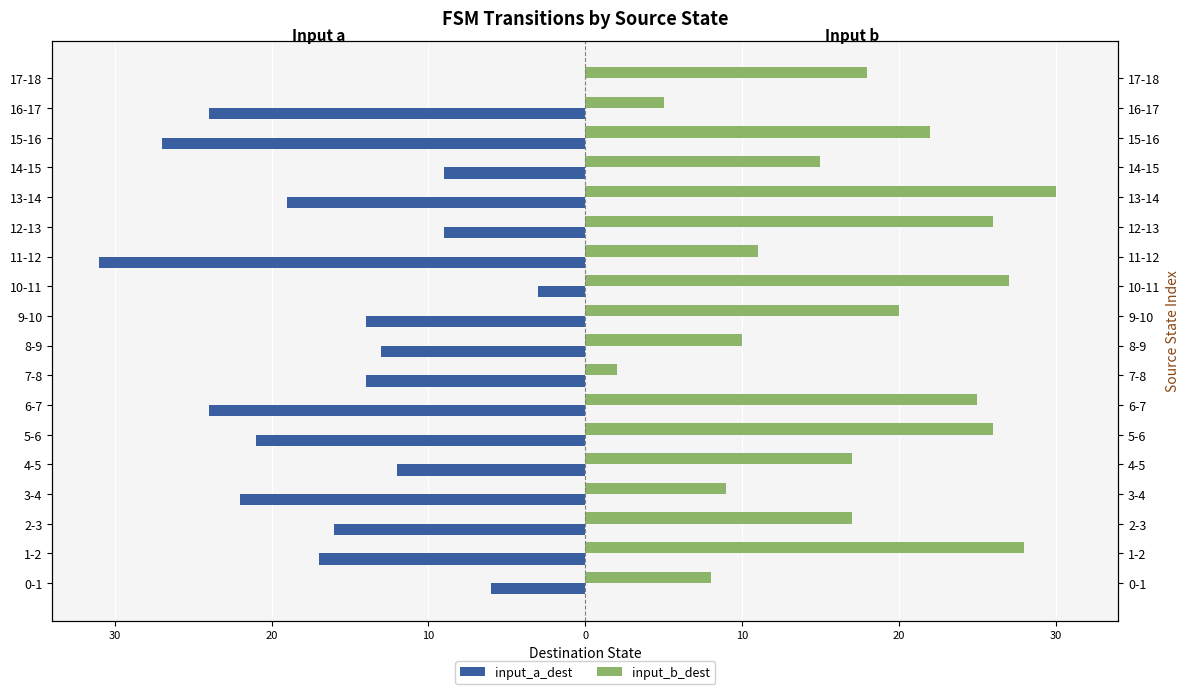

Which series has the largest range (max minus min)?

input_a_dest